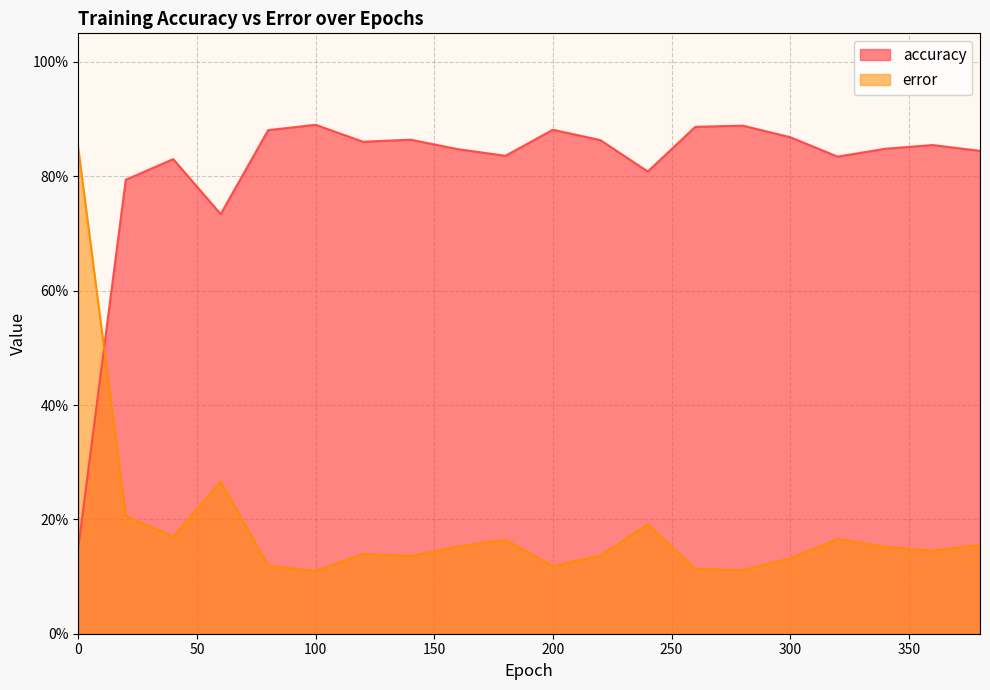

At 320, list the series in order from smallest to largest.

error, accuracy